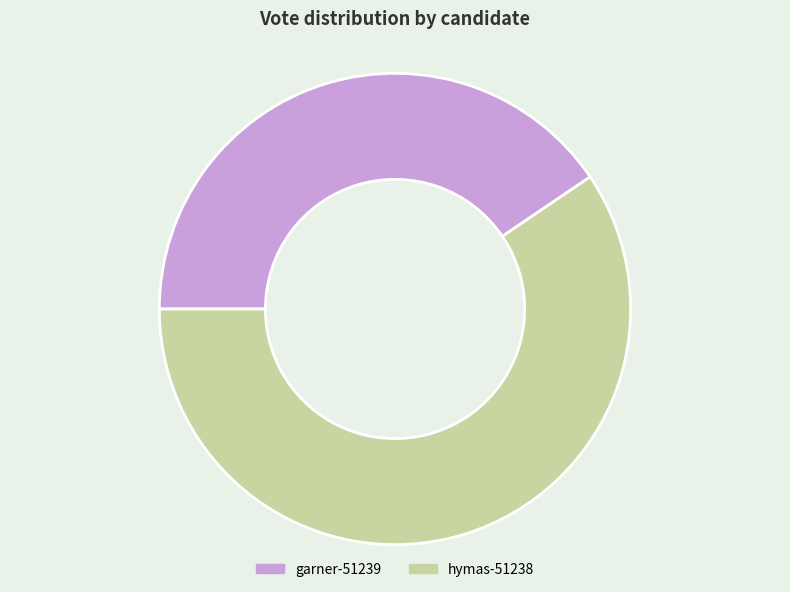

What is the majority slice?

hymas-51238